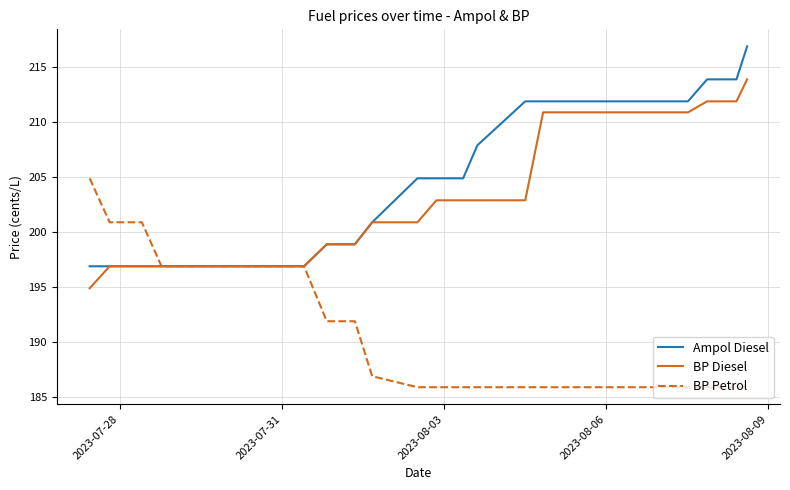

List the series in order of their peak value, highest first.

Ampol Diesel, BP Diesel, BP Petrol